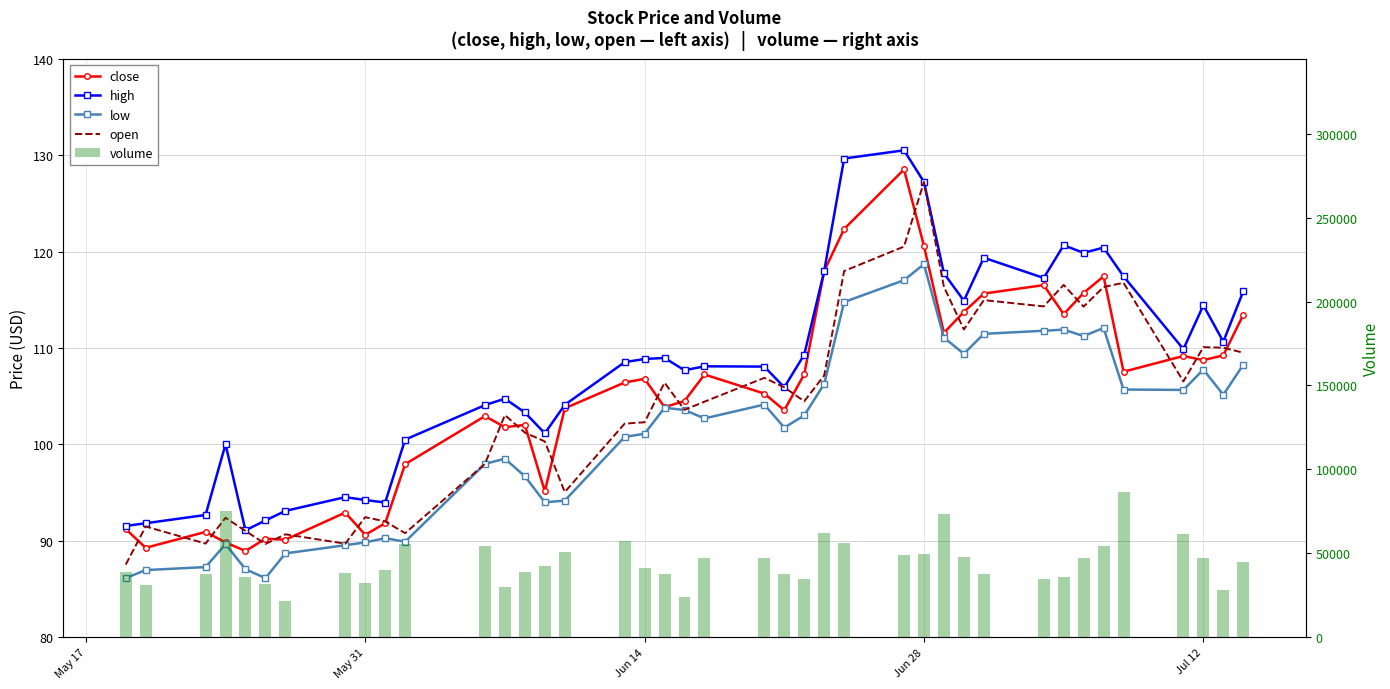

What is the label of the 40th bar from the right?

May 17